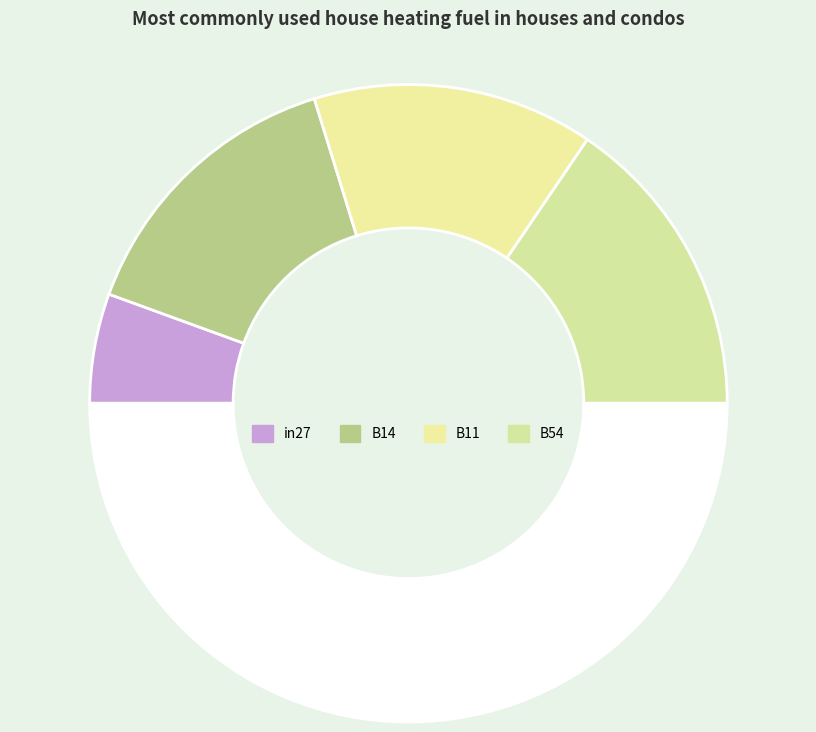

Count the number of slices in the pie.

5